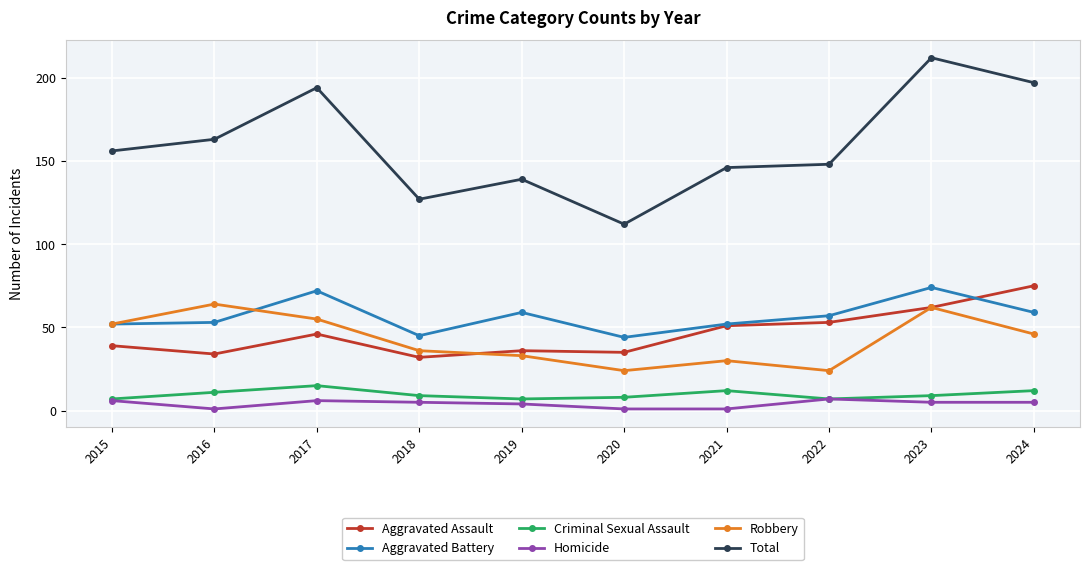

Between 2017 and 2021, which series saw the biggest shift?

Total